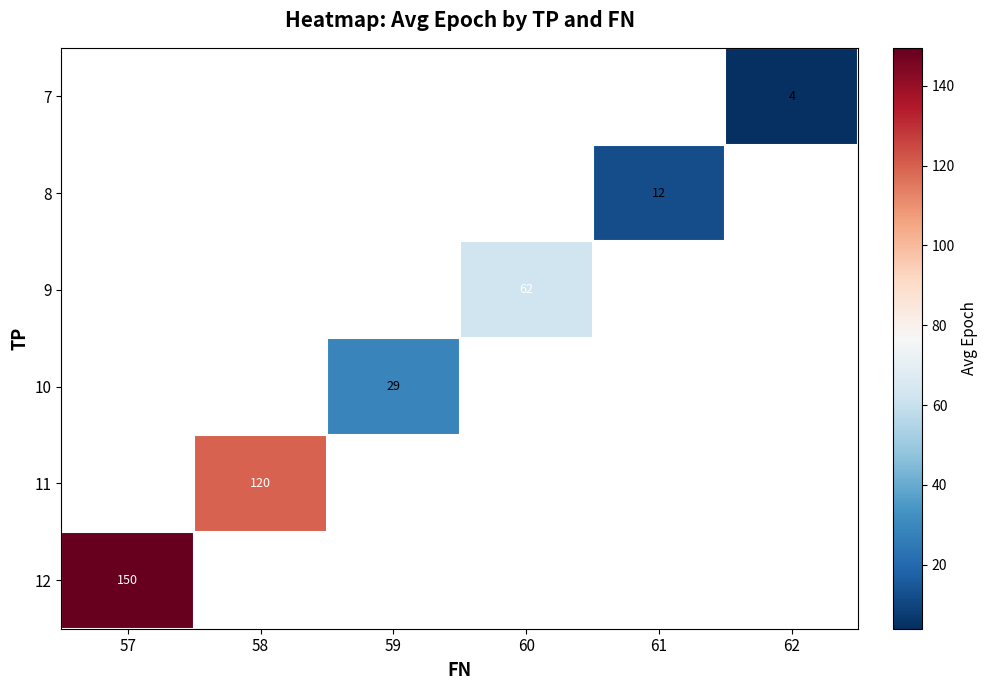

True or false: 10 has a value of 11 at 59.

False